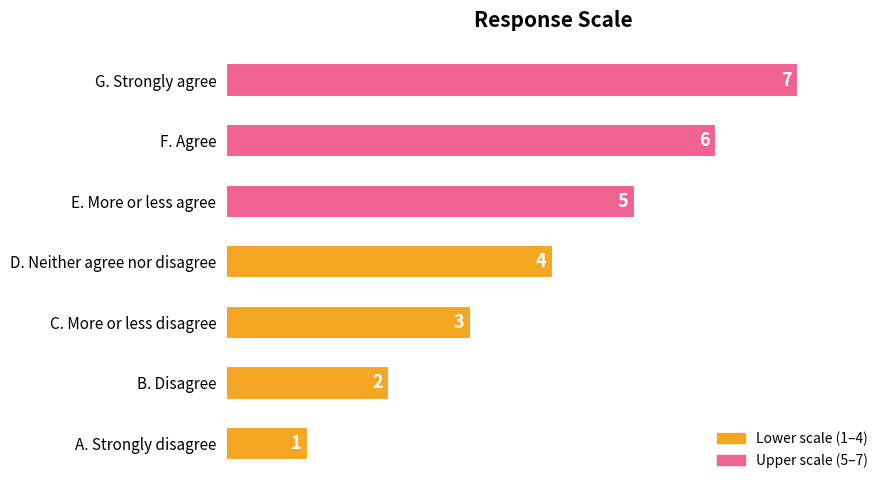

Count the values in the range 2 to 6.

5